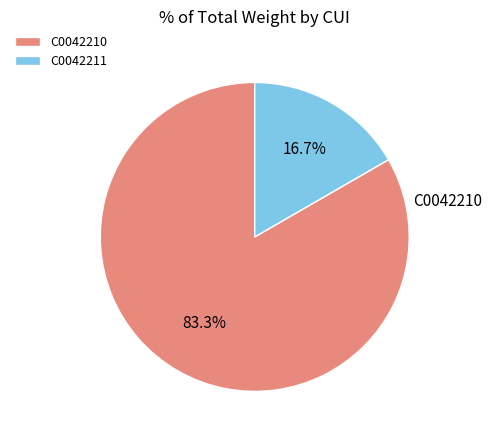

What is the ratio of the value at C0042211 to the value at C0042210?

0.2